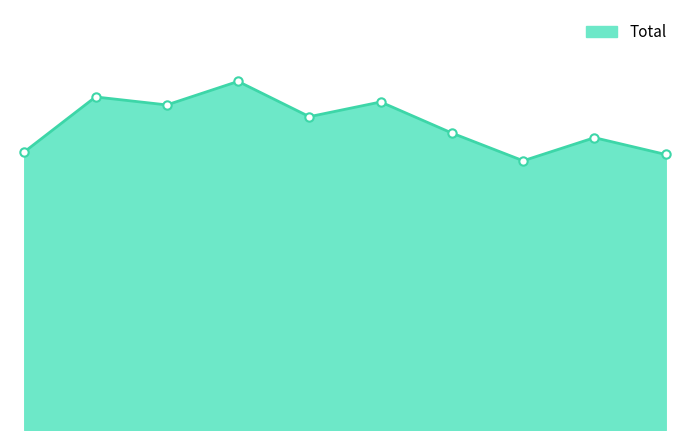

Is this an area chart (filled region under the line)?

Yes